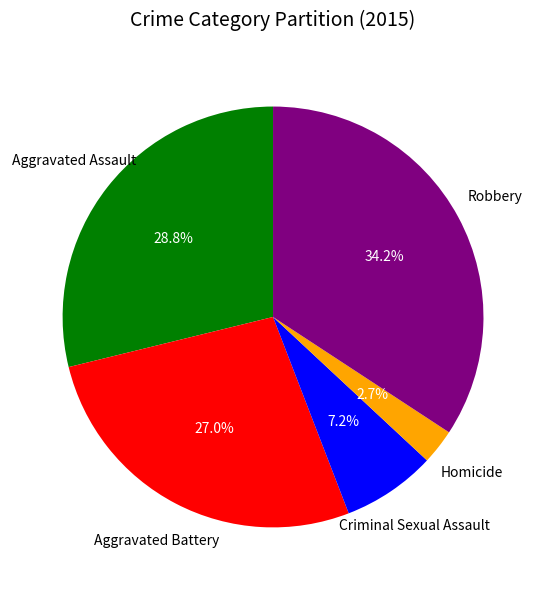

Is it true that Aggravated Battery is 27% of the pie?

True